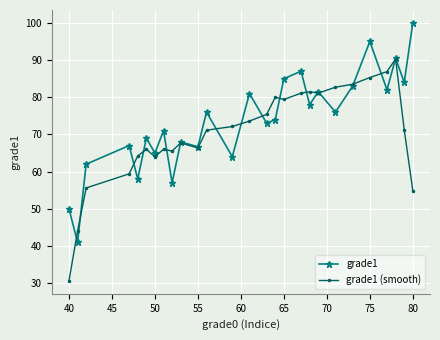

In grade1 (smooth), how many points are higher than both neighbors (excluding endpoints)?

6